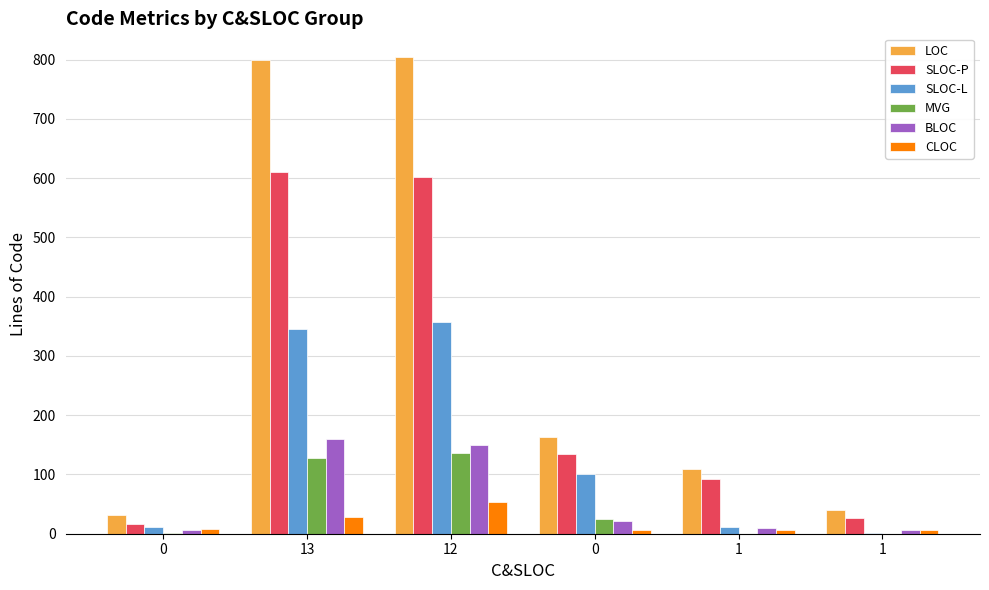

How many distinct data groups are displayed?

6